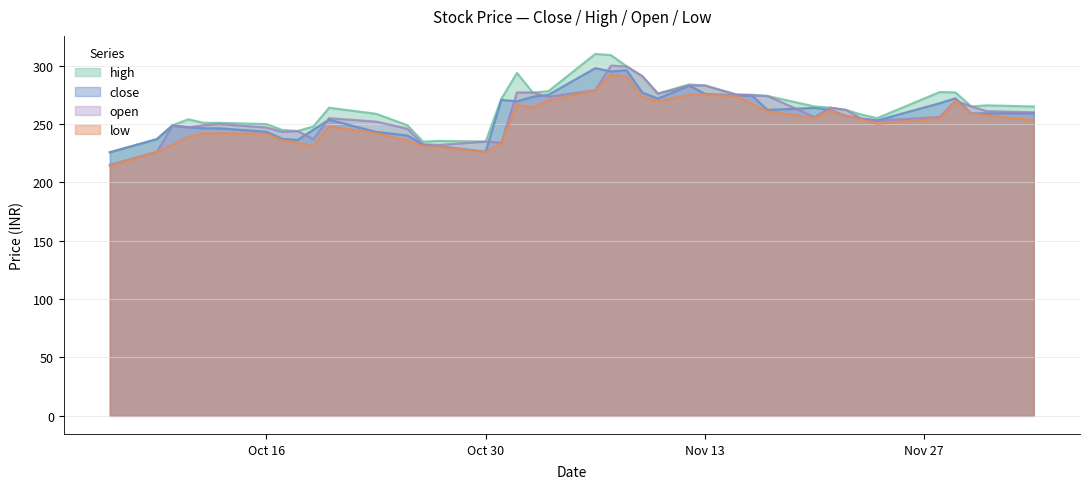

At which label does low first exceed 254?

2023-11-01